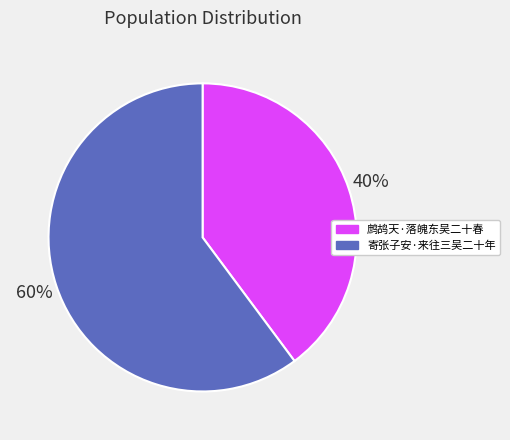

Combined, do 寄张子安·来往三吴二十年 and 鹧鸪天·落魄东吴二十春 account for over 50%?

Yes